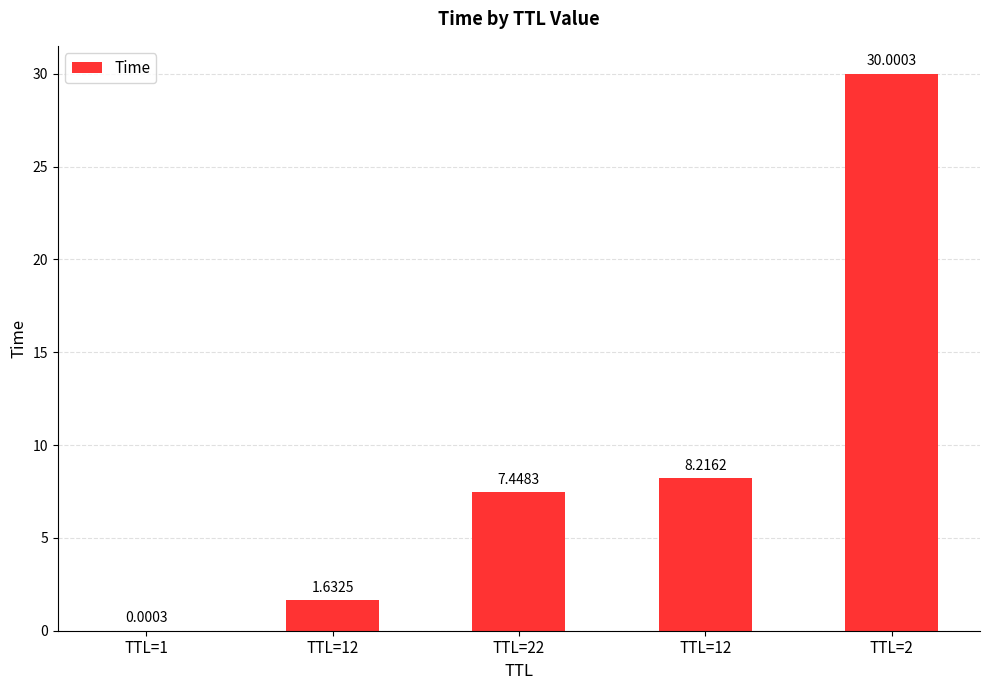

Does the chart contain stacked bars?

No